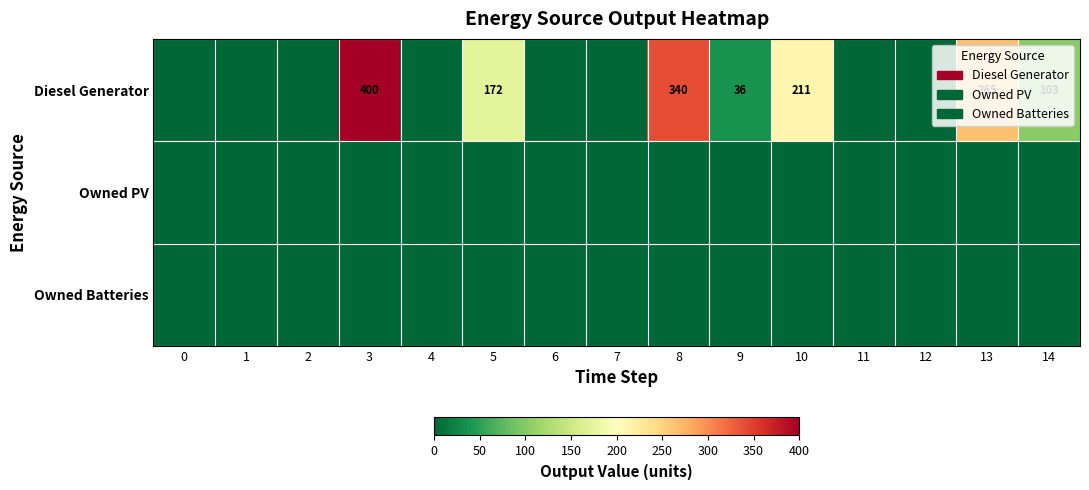

The value of Diesel Generator at 9 is 49. True or false?

False